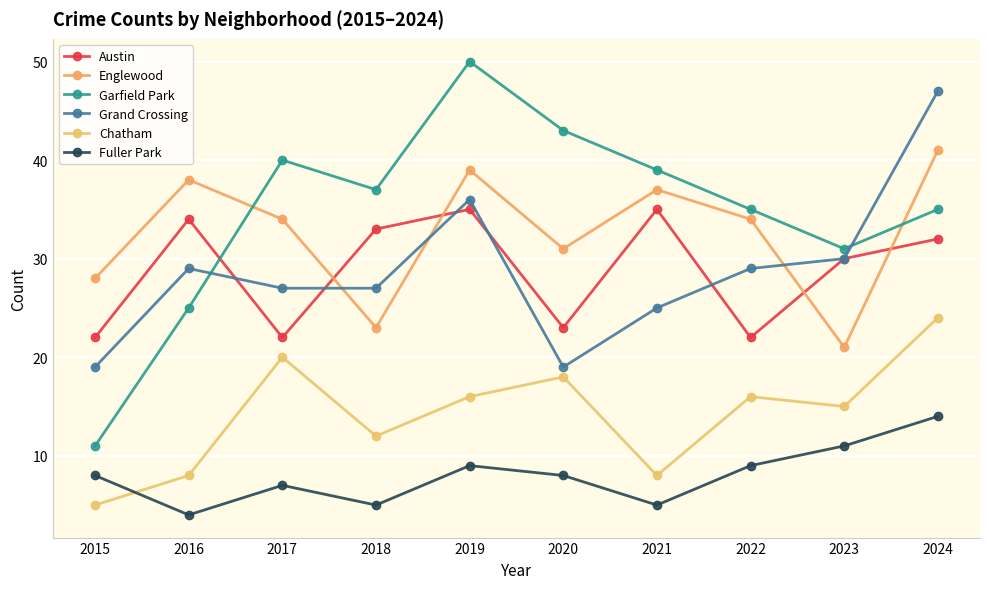

The value of Englewood at 2021 is 37. True or false?

True